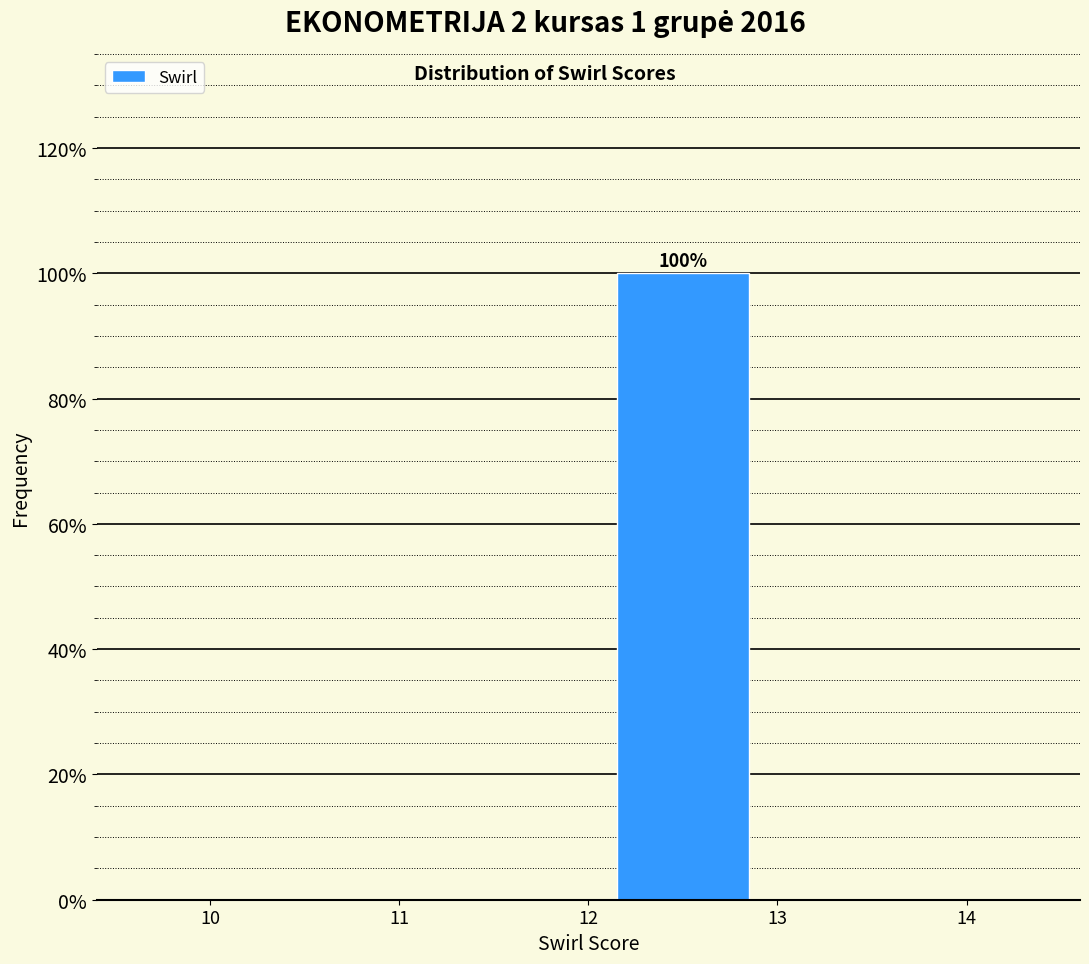

Over which range of the x-axis is the bar tallest?

12 to 13